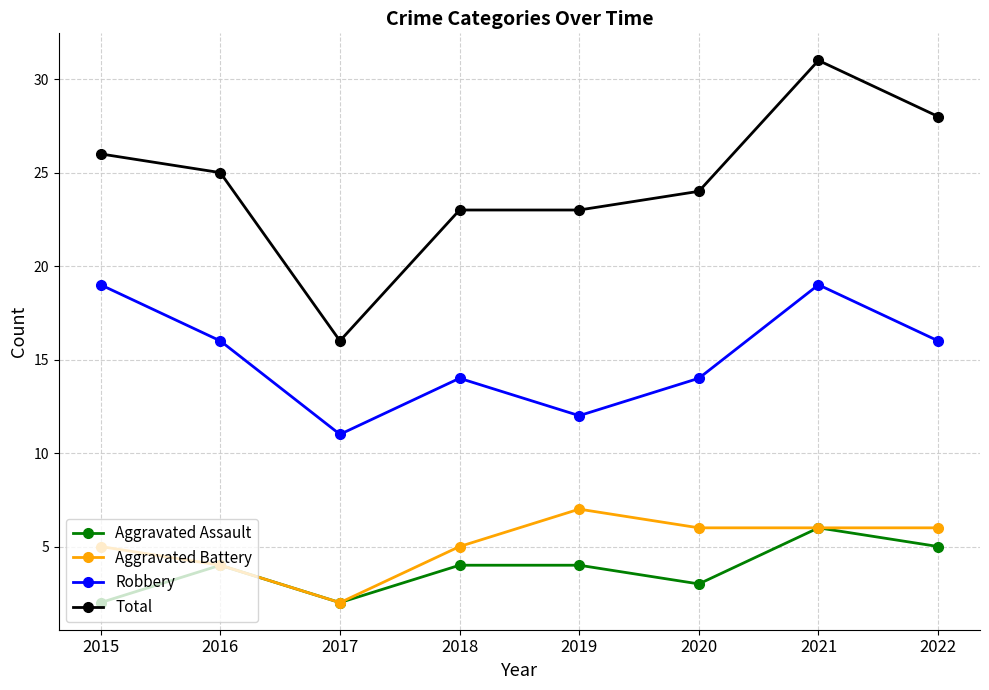

At 2020, list the series in order from smallest to largest.

Aggravated Assault, Aggravated Battery, Robbery, Total